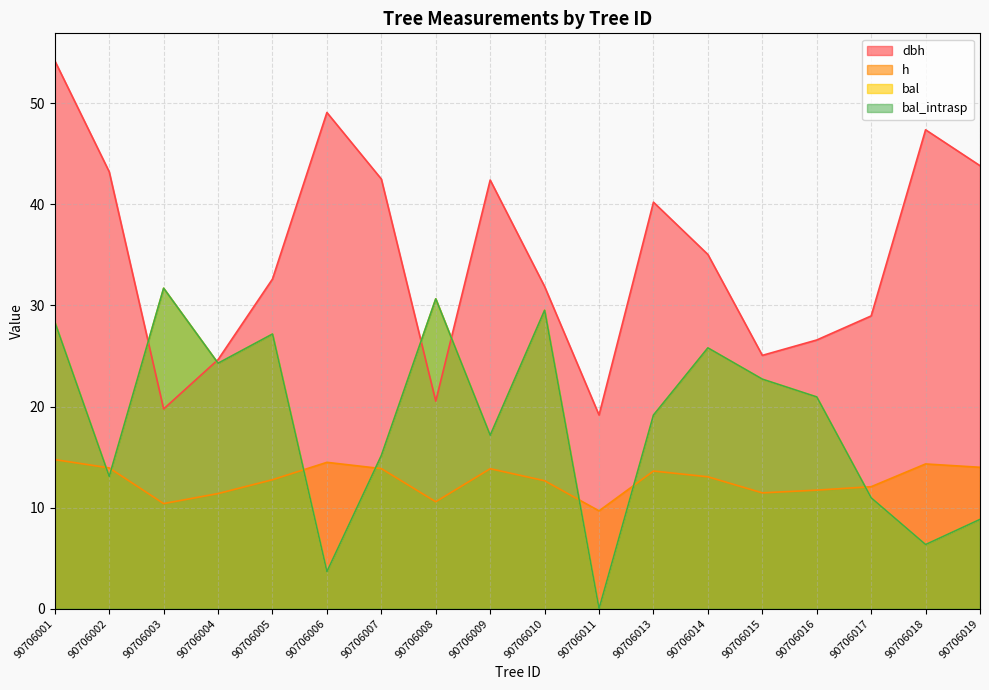

The value of dbh at 90706003 is 19.8. True or false?

True